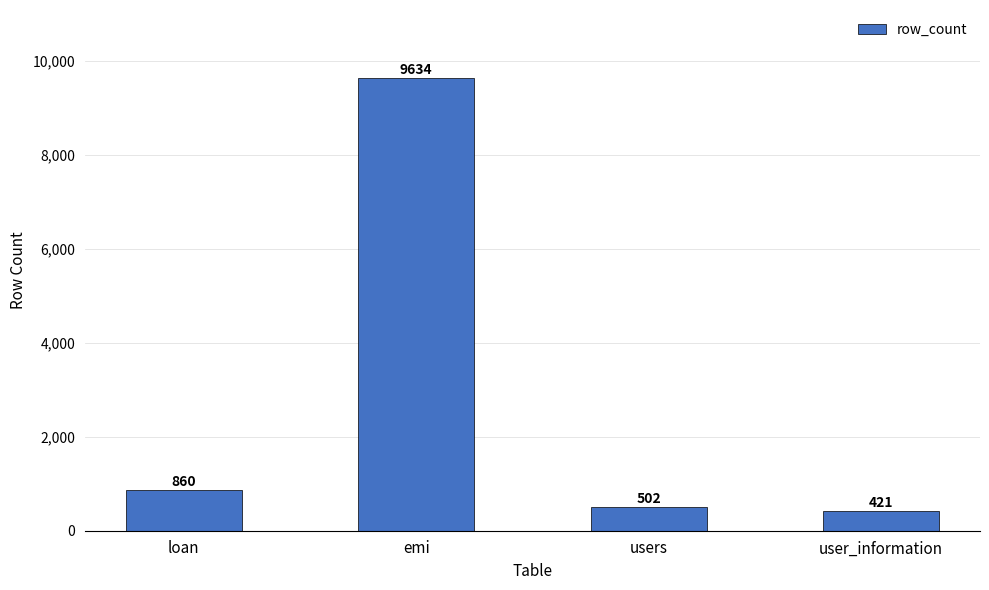

Reading left to right, extract all data points from this chart.

860	9634	502	421